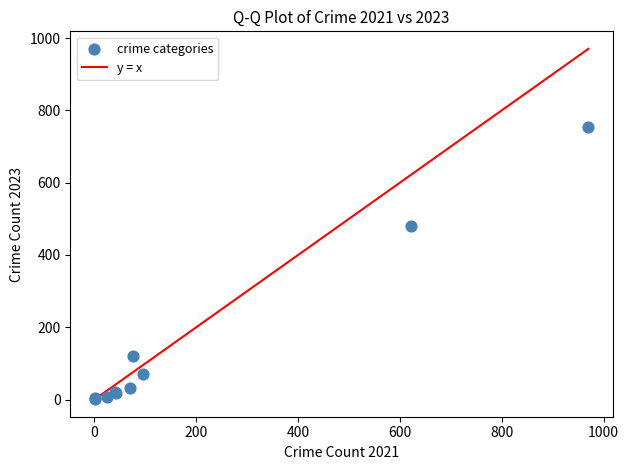

What Y value in the scatter plot is closest to 378?

481